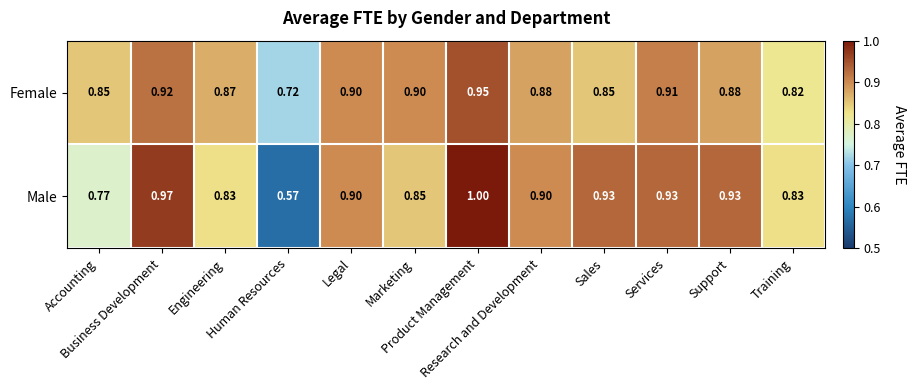

What is the total value across all series at Support?

1.8